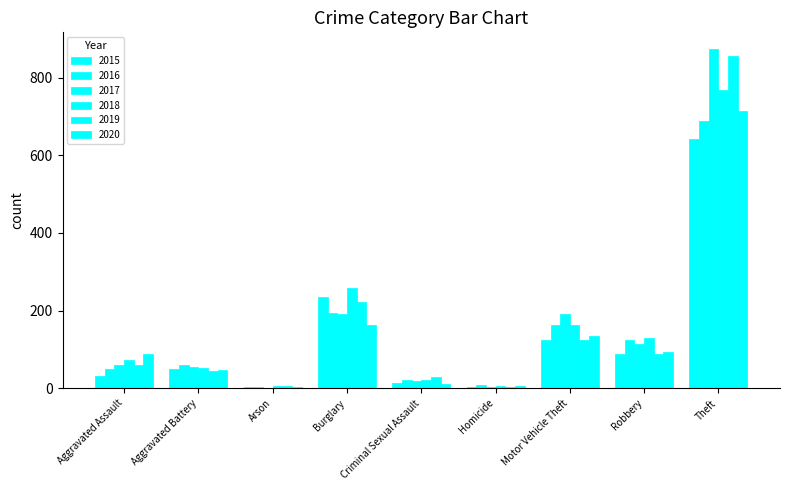

What is the difference between the 2017 values at Motor Vehicle Theft and Arson?

190